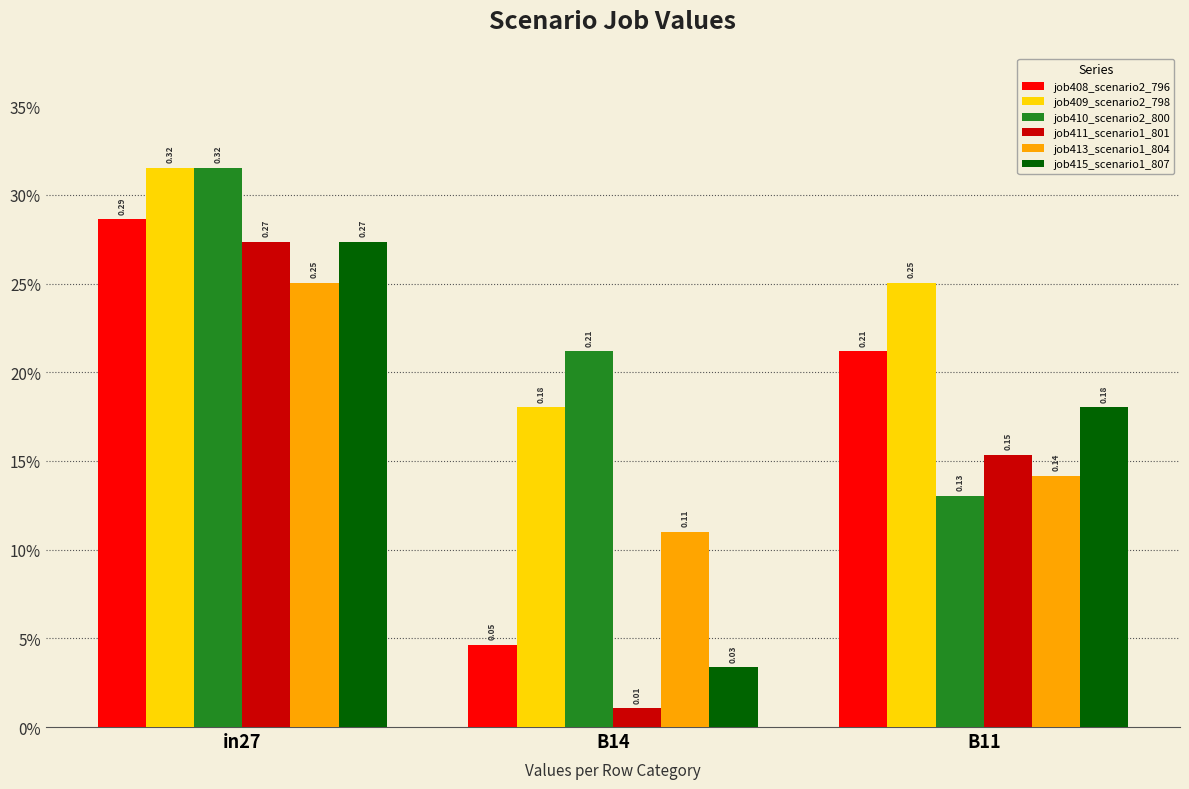

Are the bars grouped side by side (vs. stacked)?

Yes